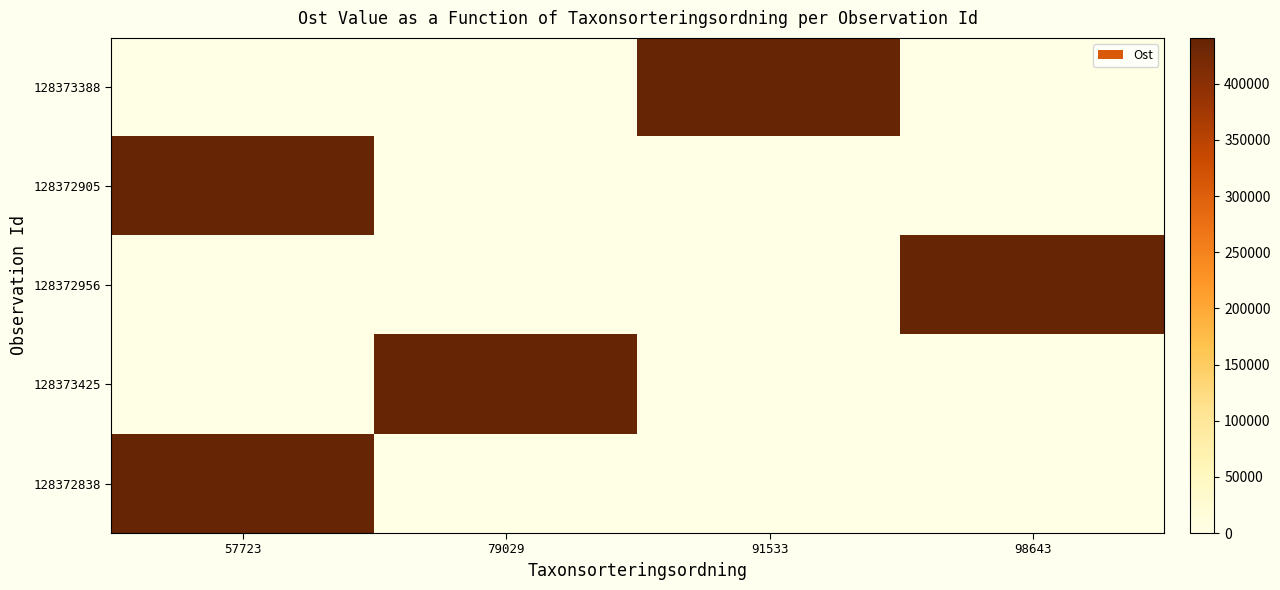

At which category is the sum across all series the highest?

57723